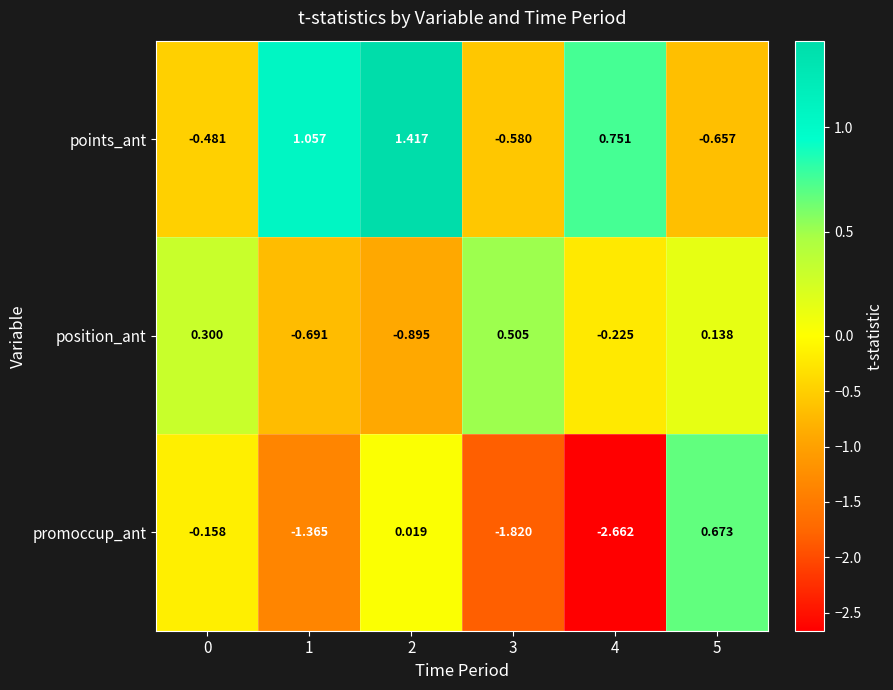

Which series has the largest range (max minus min)?

promoccup_ant